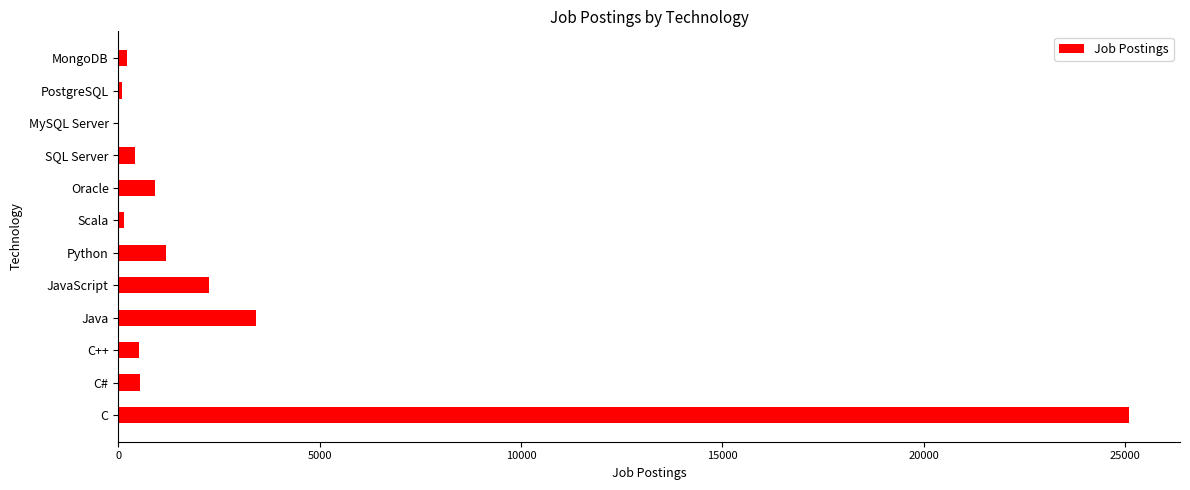

Are the bars horizontal?

Yes